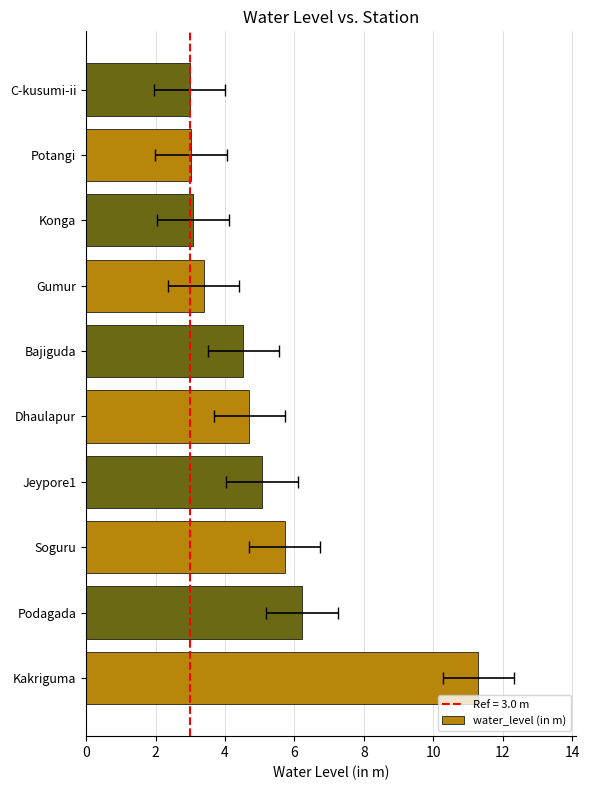

What is the greatest value displayed?

11.3